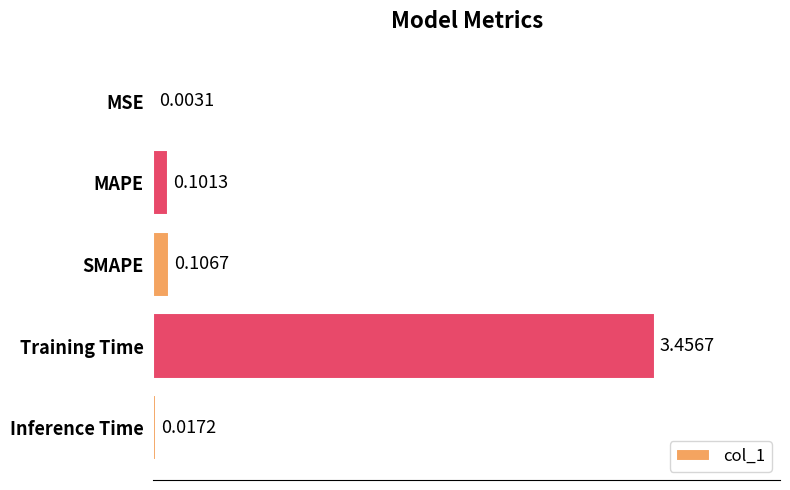

At which label is the value closest to 1?

SMAPE